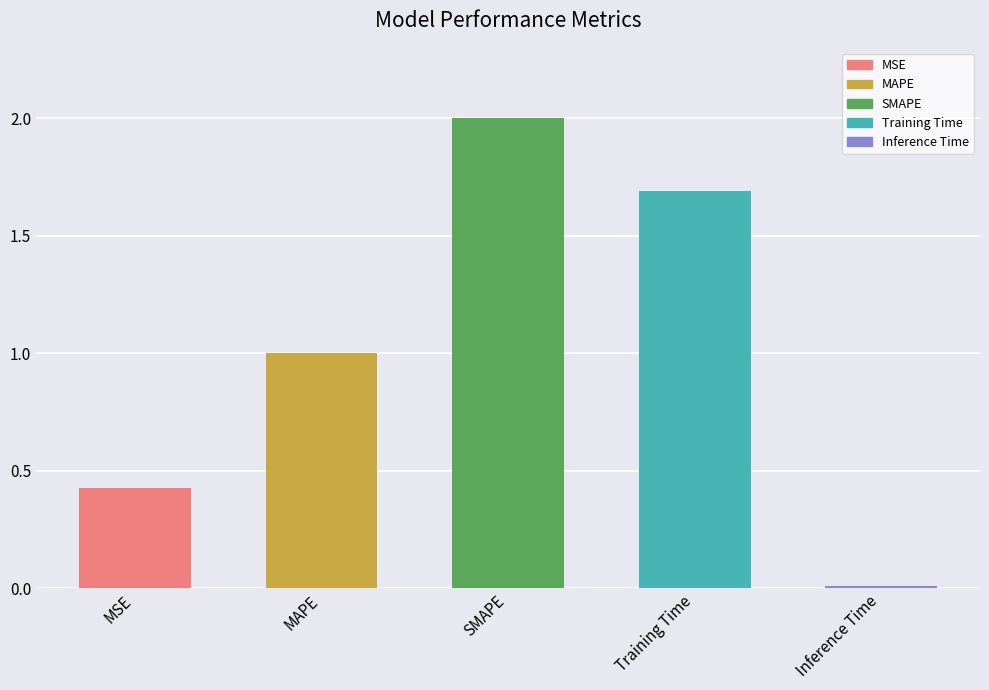

What is the maximum value shown in the chart?

2.0